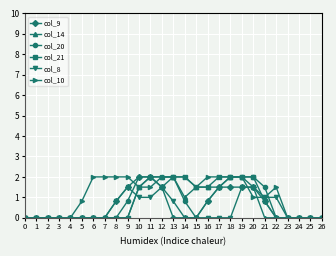

What is the spread (max minus min) of values at 10?

1.0